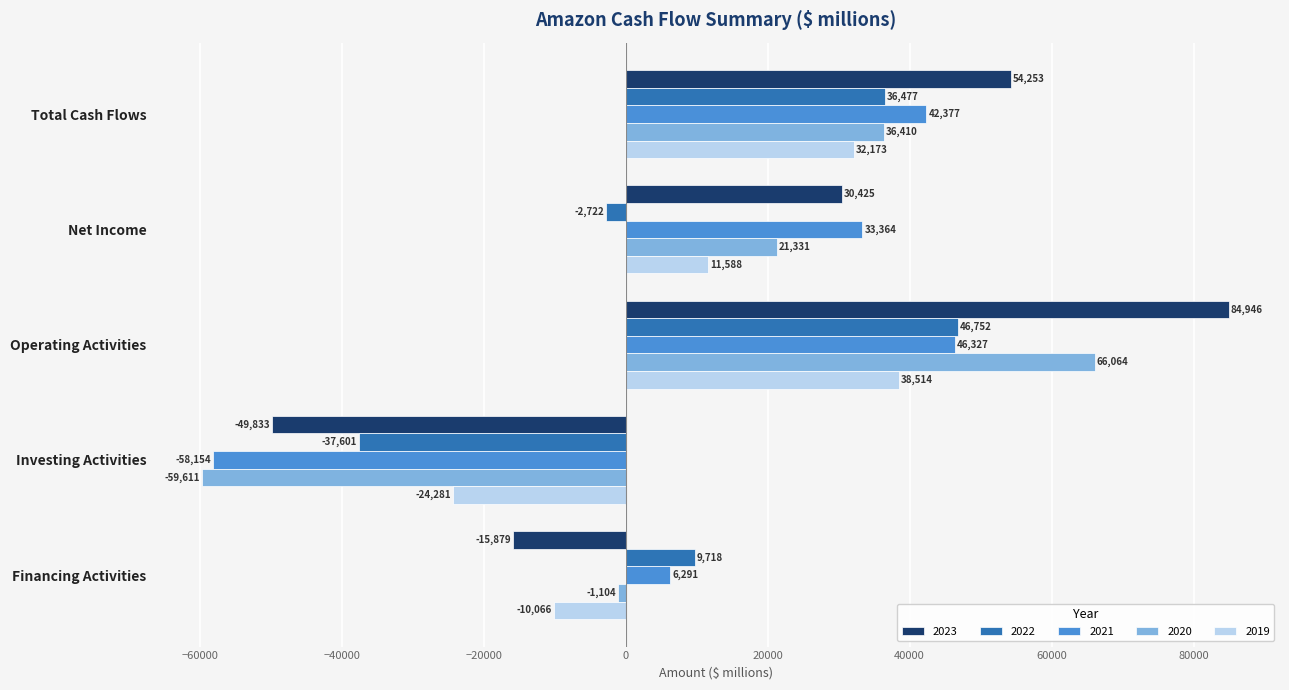

How many data points in 2021 are less than 33364?

2